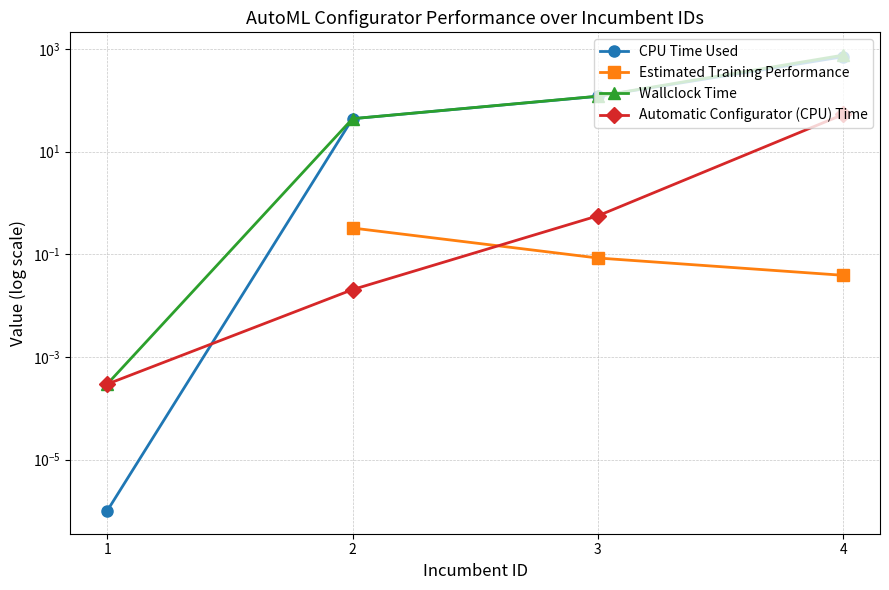

Does the chart have visible grid lines?

Yes